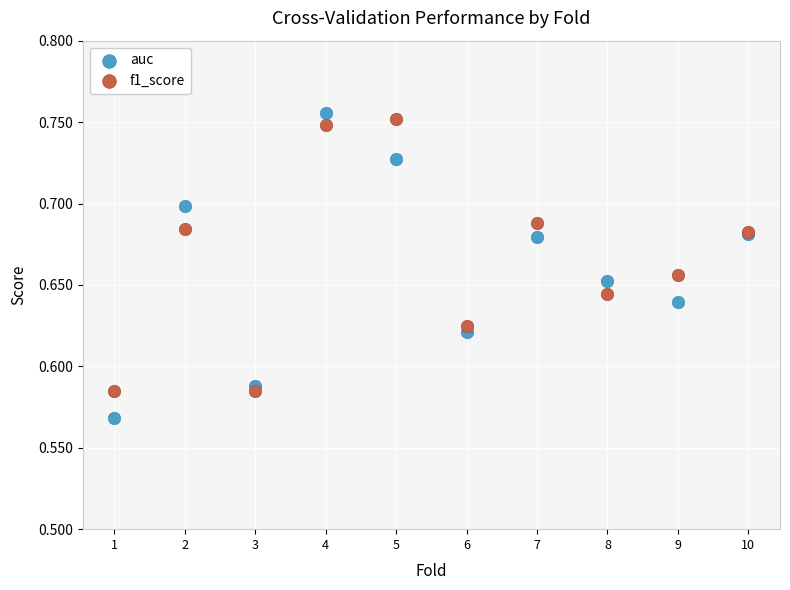

What are all the series names shown in the legend?

auc, f1_score